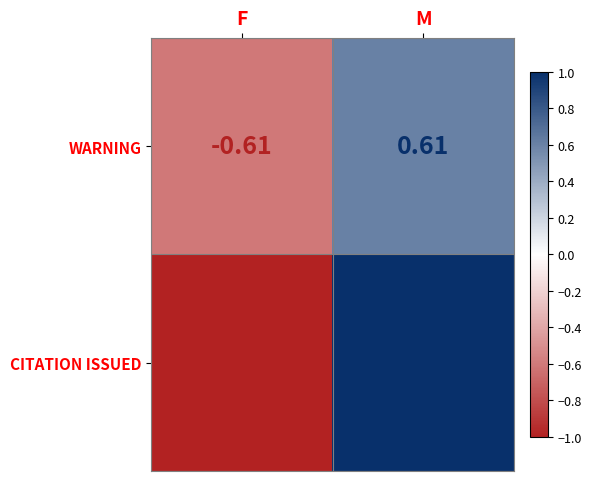

Which category has the lowest value across all series?

F